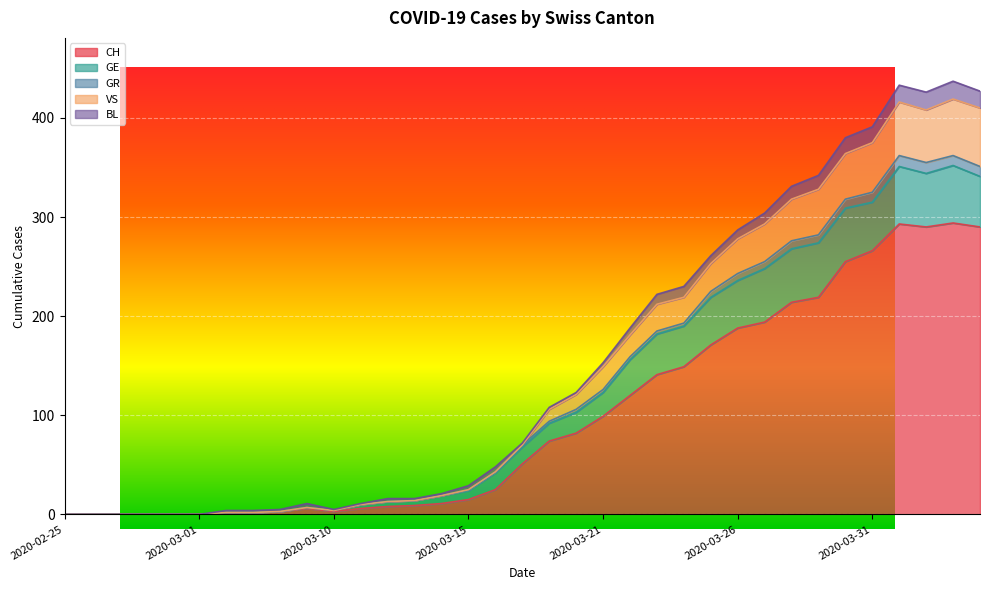

List the labels in order of GR value, smallest first.

2020-02-25, 2020-02-26, 2020-02-27, 2020-02-28, 2020-02-29, 2020-03-01, 2020-03-06, 2020-03-07, 2020-03-08, 2020-03-10, 2020-03-09, 2020-03-11, 2020-03-12, 2020-03-13, 2020-03-14, 2020-03-15, 2020-03-17, 2020-03-18, 2020-03-19, 2020-03-20, 2020-03-21, 2020-03-22, 2020-03-23, 2020-03-24, 2020-03-25, 2020-03-26, 2020-03-27, 2020-03-28, 2020-03-29, 2020-03-30, 2020-03-31, 2020-04-02, 2020-04-04, 2020-04-01, 2020-04-03